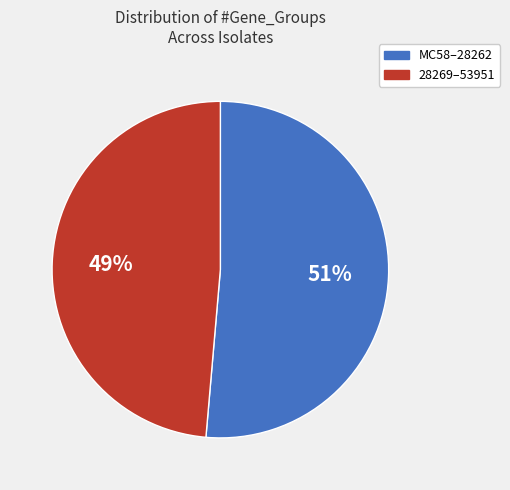

Between 28269–53951 and MC58–28262, which is larger?

MC58–28262